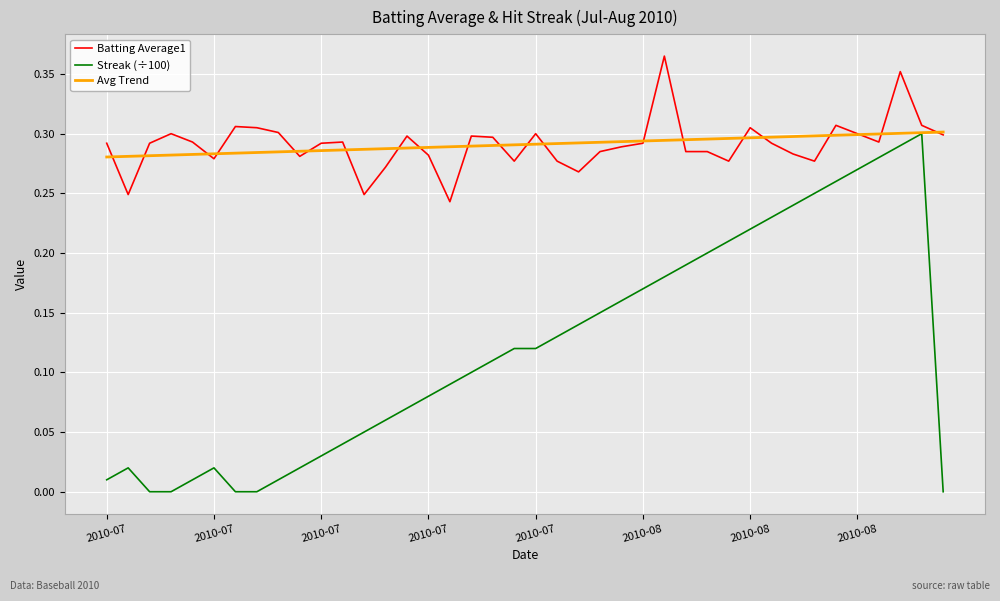

Count the Batting Average1 values in the range 0 to 1.

40